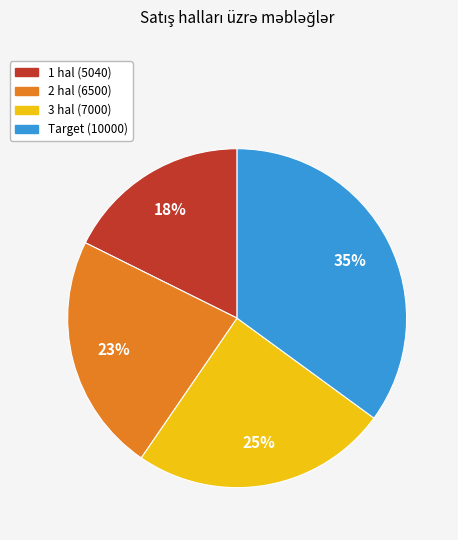

How many segments does this pie chart have?

4